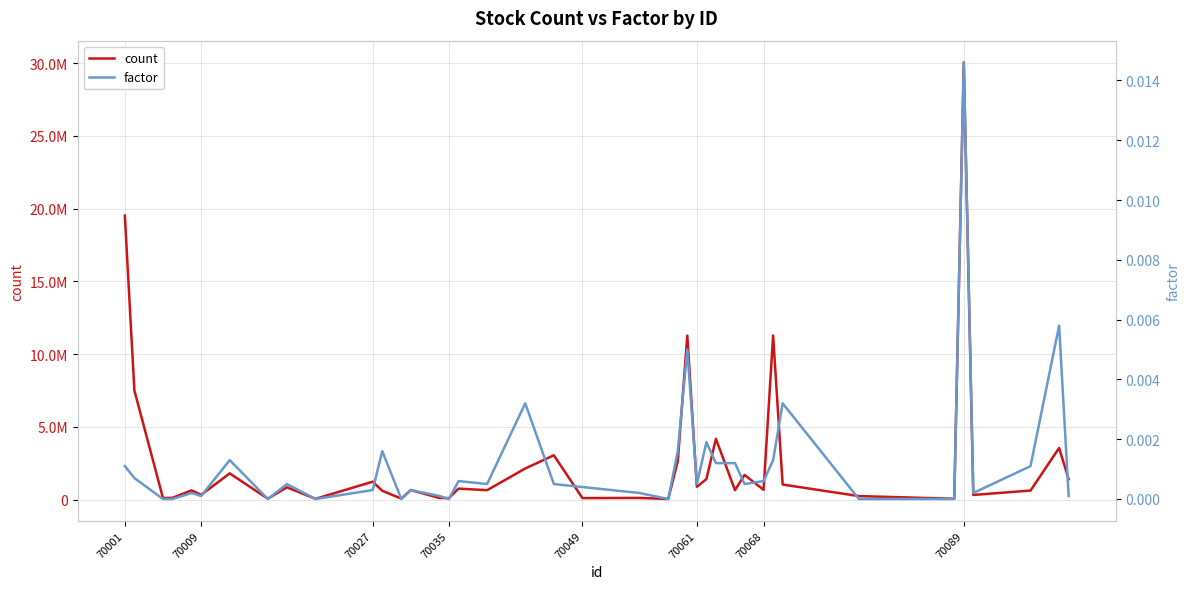

How many data points in count are above 666949?

19